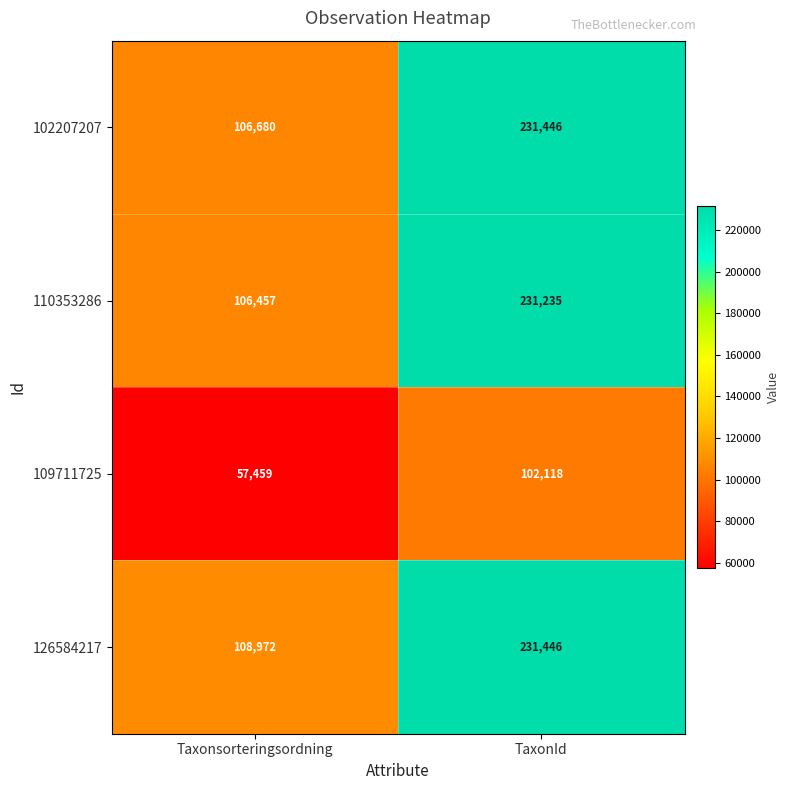

Which series has the largest total across all categories?

126584217